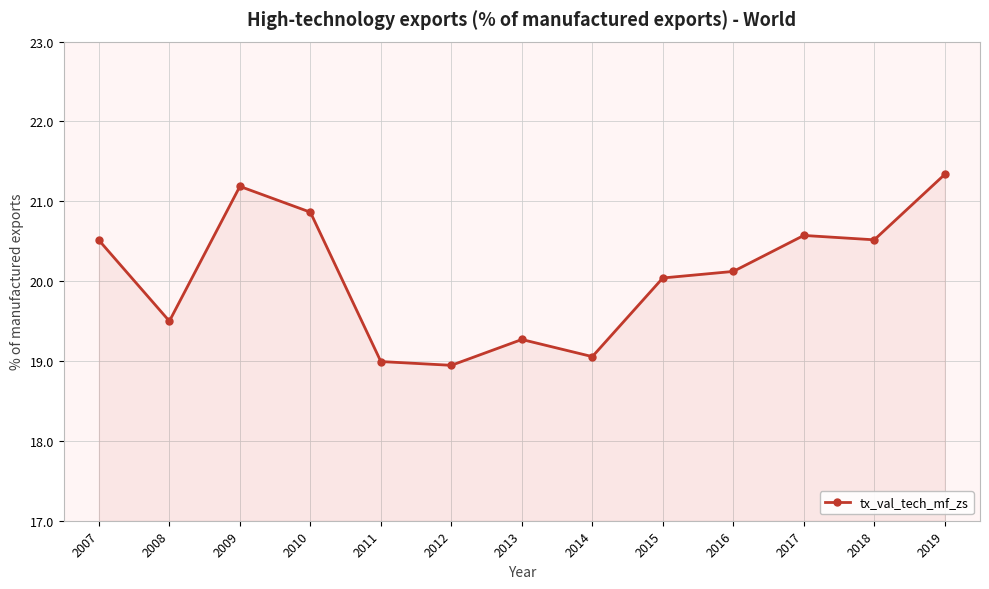

What is the ratio of the value at 2018 to the value at 2008?

1.1